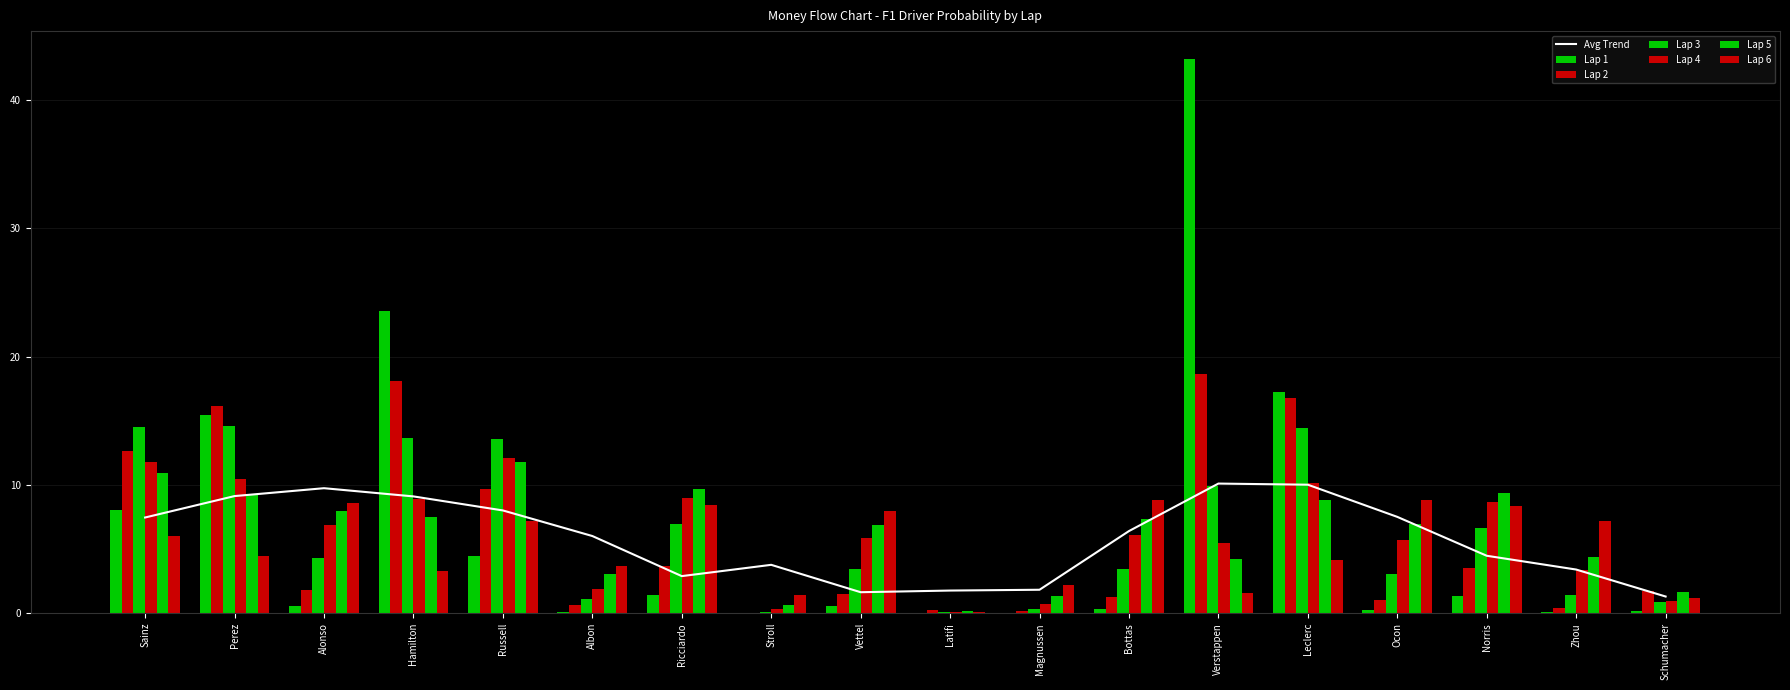

Rank the series at Perez from highest to lowest value.

Lap 2, Lap 1, Lap 3, Lap 4, Lap 5, Lap 6